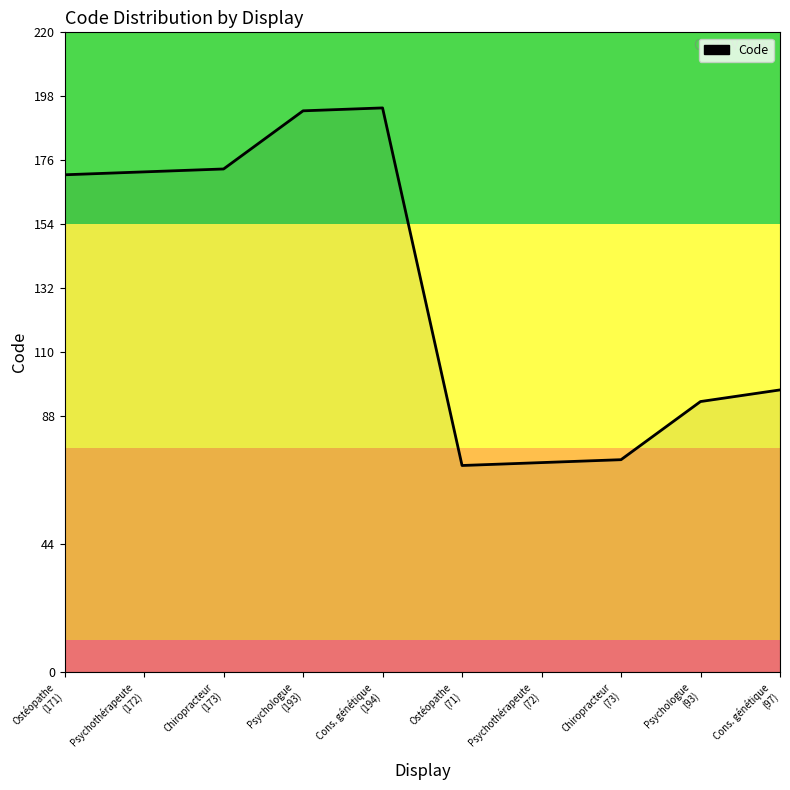

What is the maximum value shown in the chart?

194